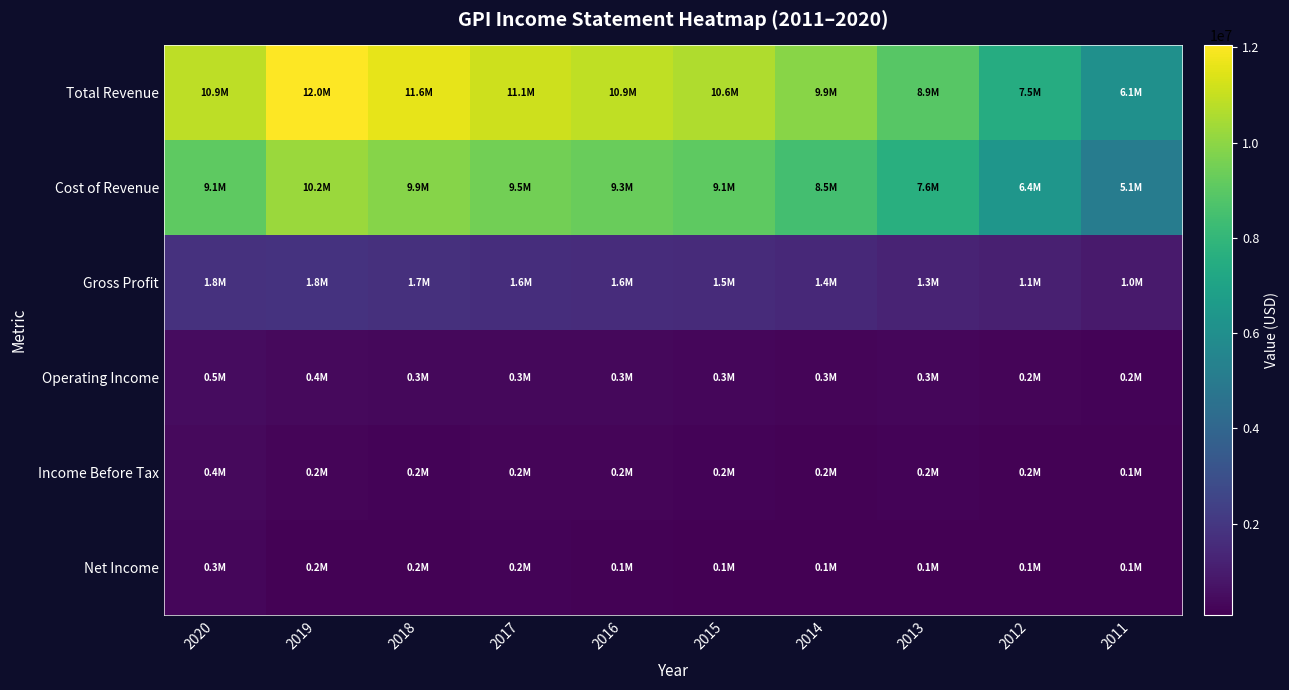

Which series has the widest spread of values?

Total Revenue